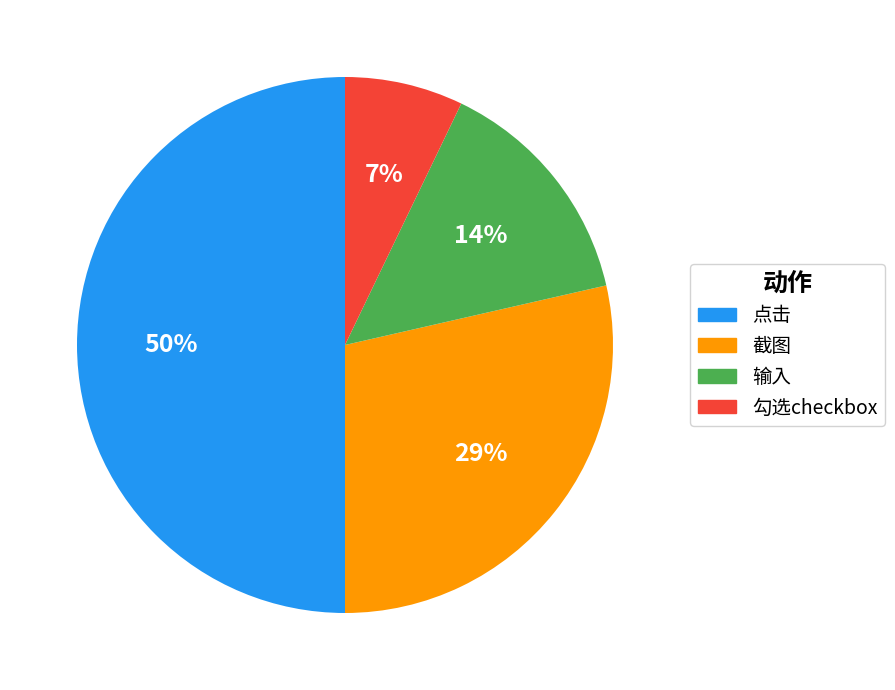

To the nearest percent, what portion does 输入 represent?

14%